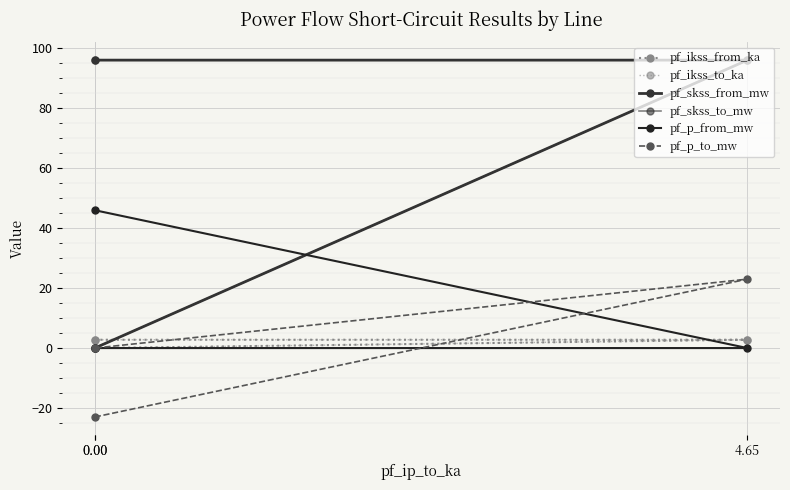

What is the total value across all series at 0.00?

220.3